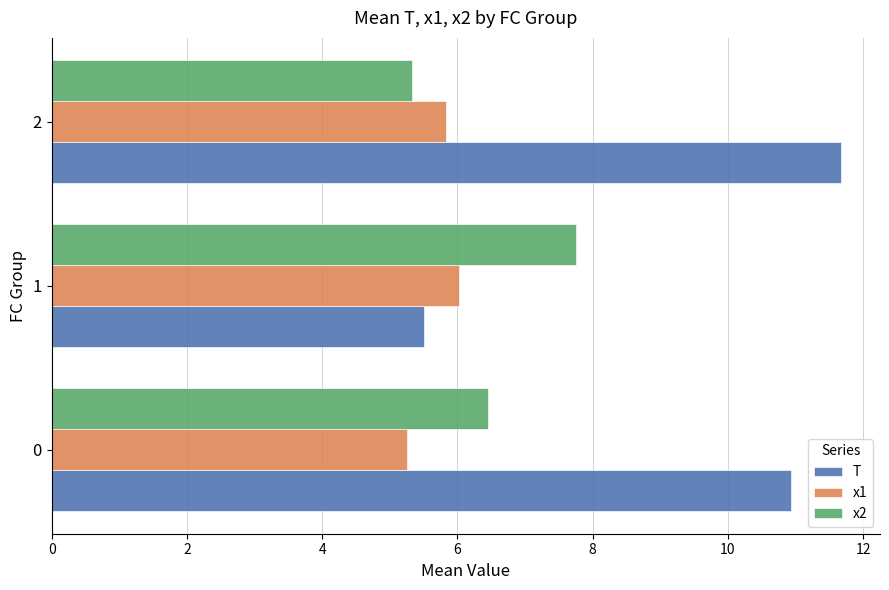

Is it true that T equals 5.5 at 1?

True